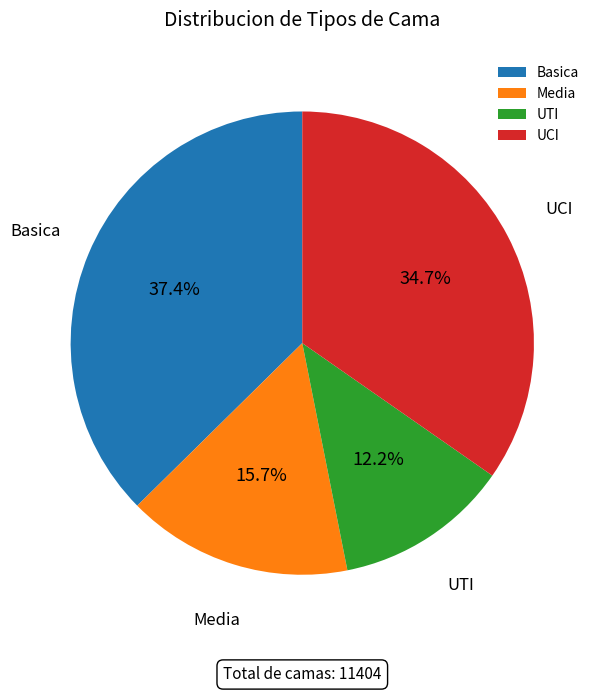

What percentage do UTI and UCI together represent?

46.9%